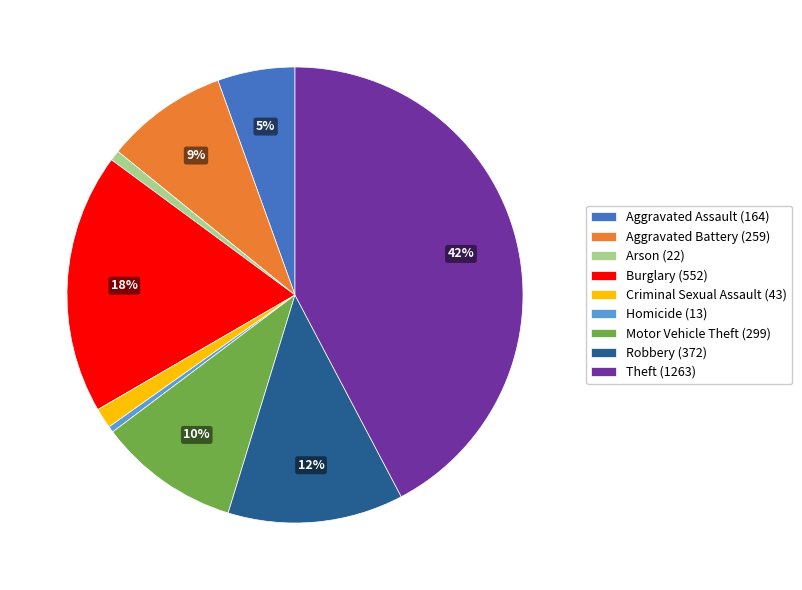

How many segments does this pie chart have?

9